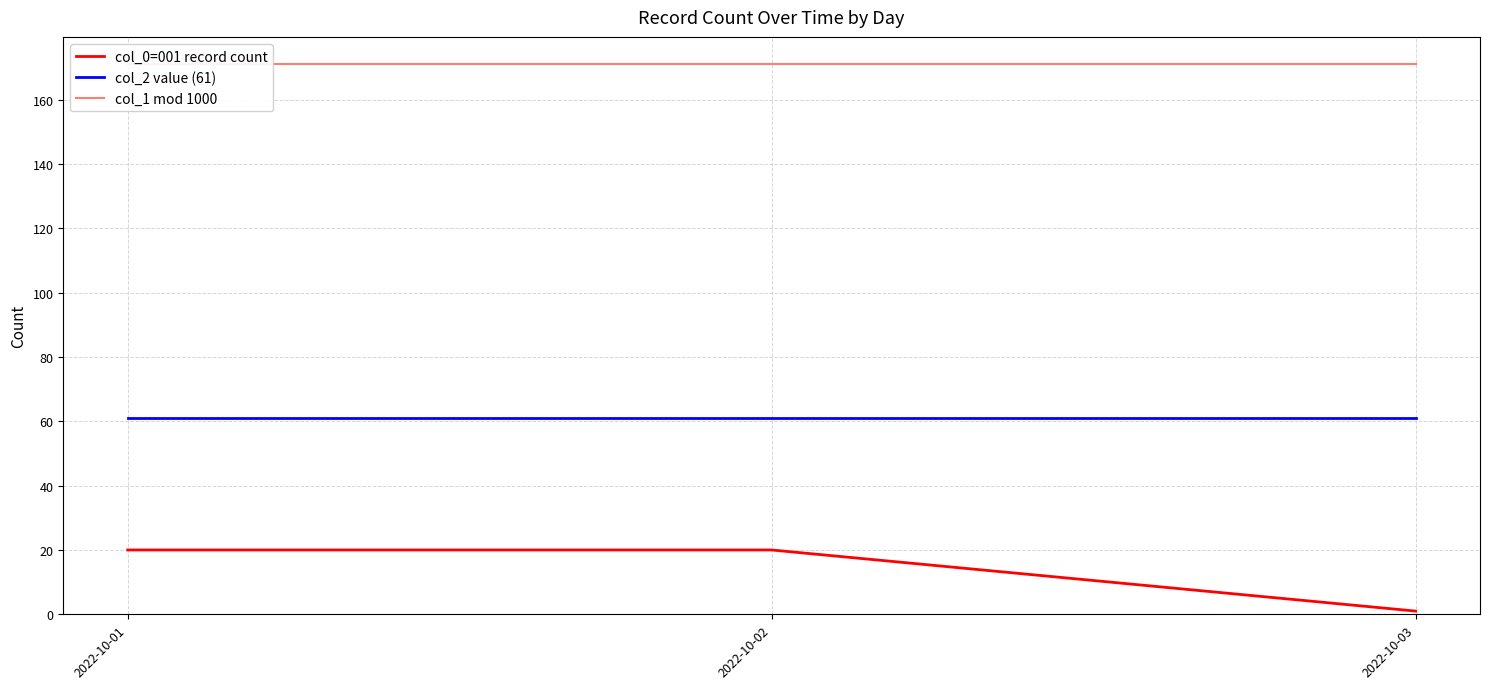

Between 2022-10-02 and 2022-10-03, which is larger?

2022-10-02